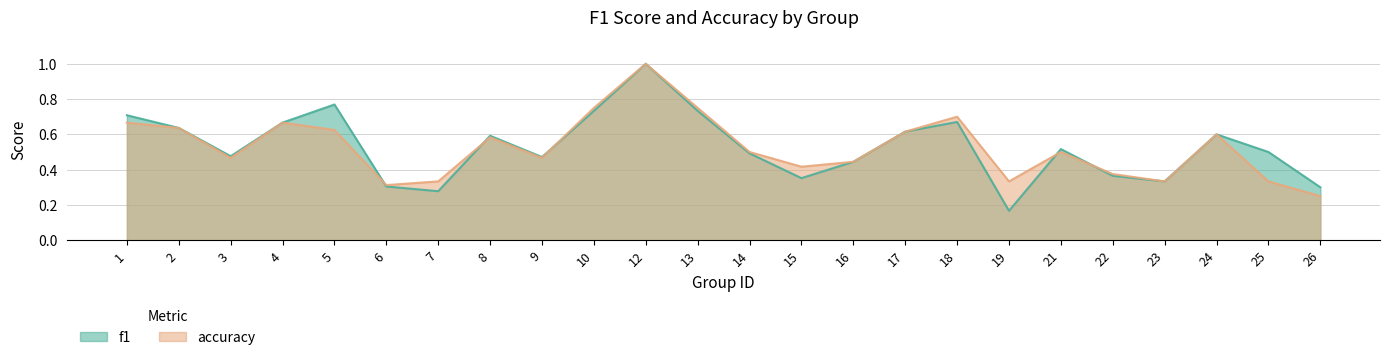

Reading left to right, what are all the values shown in this chart?

f1: 1=0.7	2=0.6	3=0.5	4=0.7	5=0.8	6=0.3	7=0.3	8=0.6	9=0.5	10=0.7	12=1.0	13=0.7	14=0.5	15=0.4	16=0.4	17=0.6	18=0.7	19=0.2	21=0.5	22=0.4	23=0.3	24=0.6	25=0.5	26=0.3
accuracy: 1=0.7	2=0.6	3=0.5	4=0.7	5=0.6	6=0.3	7=0.3	8=0.6	9=0.5	10=0.8	12=1.0	13=0.8	14=0.5	15=0.4	16=0.4	17=0.6	18=0.7	19=0.3	21=0.5	22=0.4	23=0.3	24=0.6	25=0.3	26=0.2